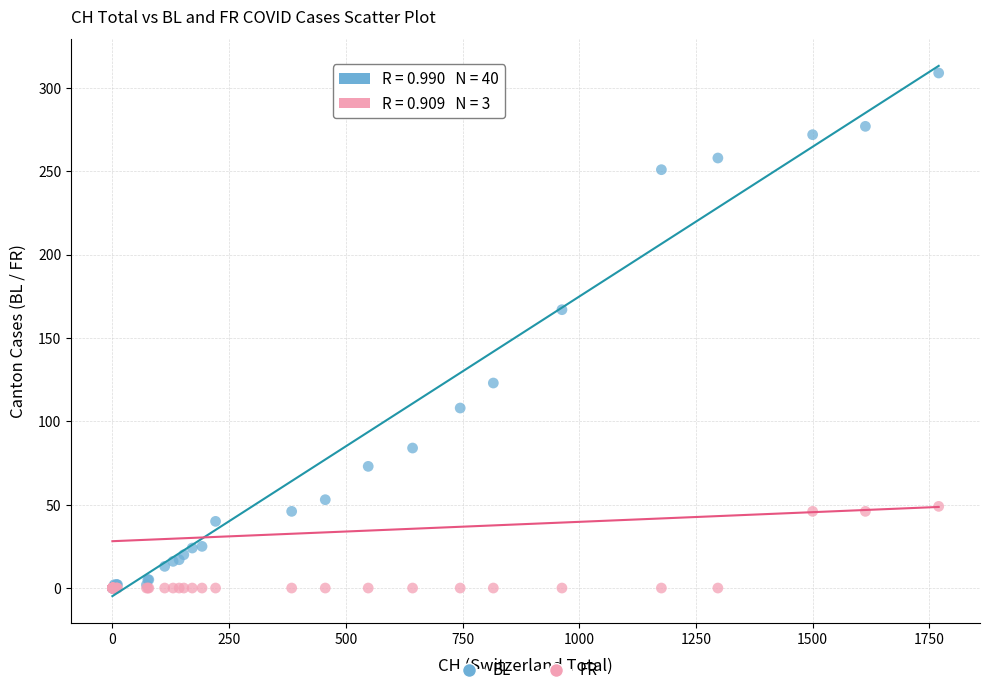

In the BL series, what Y value is closest to 154?

167